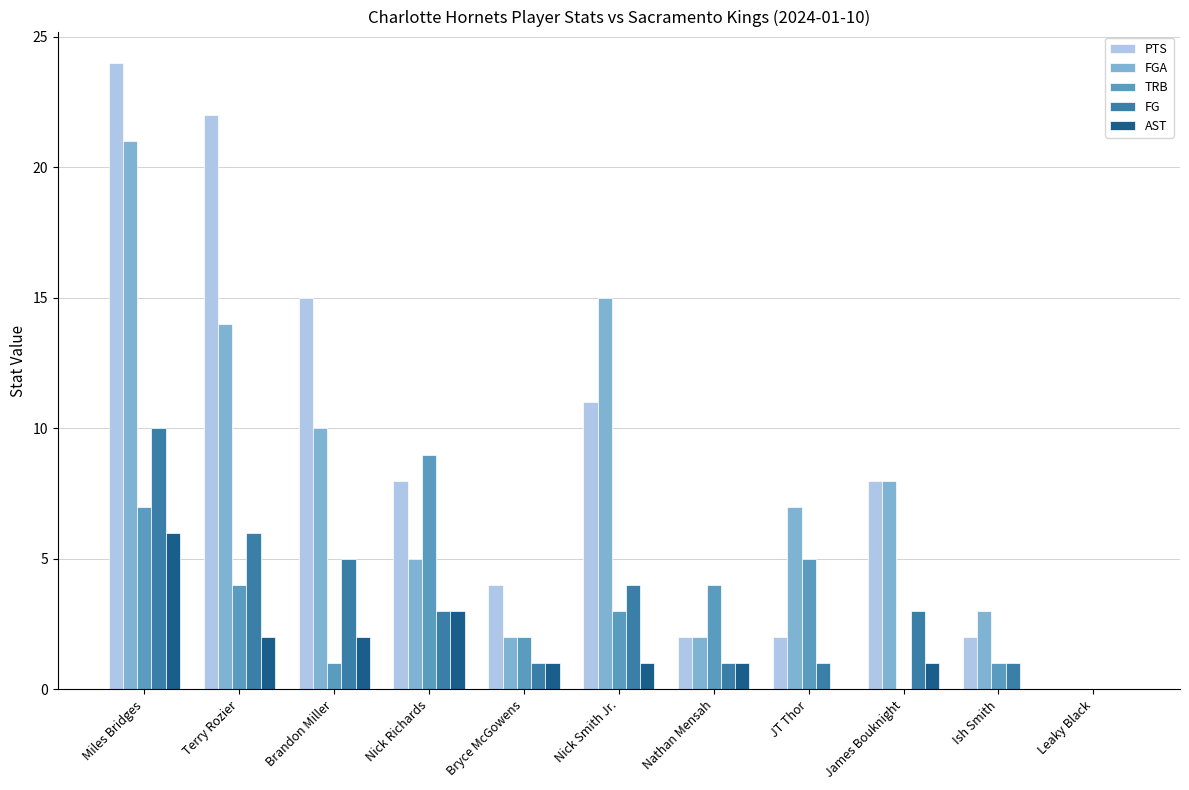

What is the sum of all PTS values?

98